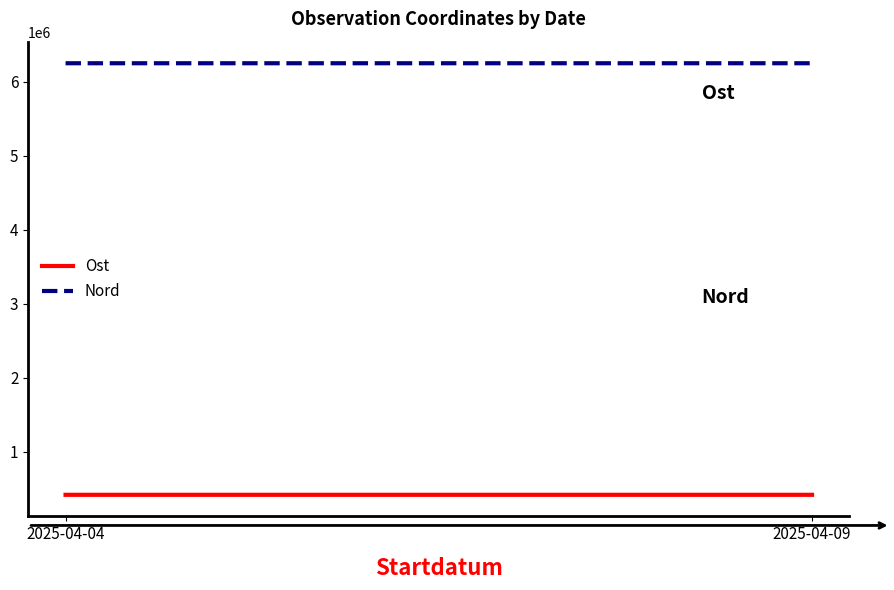

What is the difference between the maximum and minimum values in the Ost series?

22